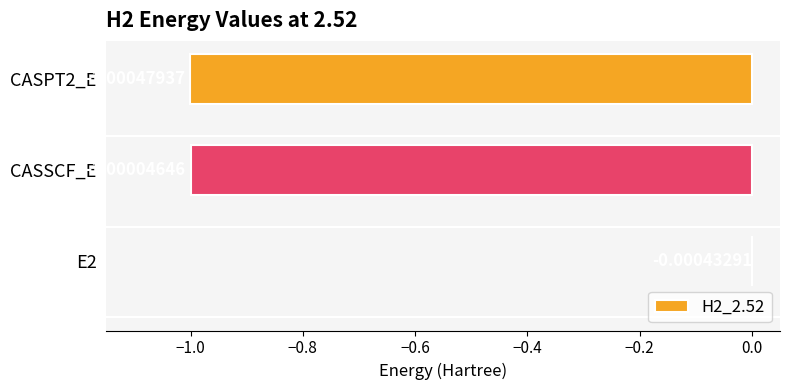

Does the chart contain stacked bars?

No